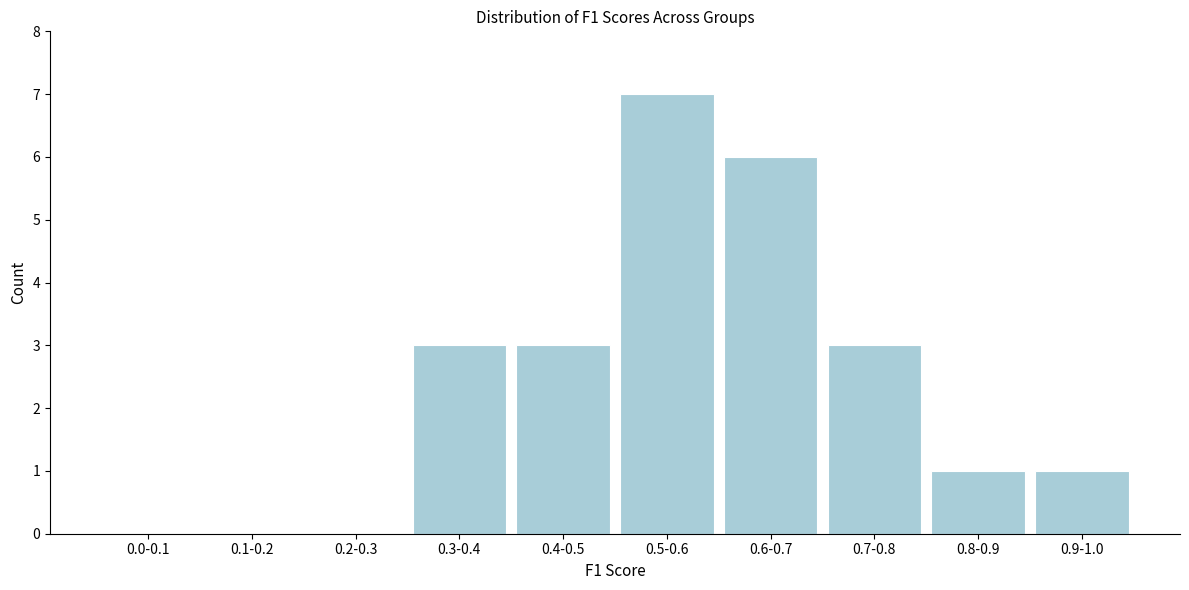

Reading right to left, what are all the values shown in this chart?

0.9-1.0=1	0.8-0.9=1	0.7-0.8=3	0.6-0.7=6	0.5-0.6=7	0.4-0.5=3	0.3-0.4=3	0.2-0.3=0	0.1-0.2=0	0.0-0.1=0